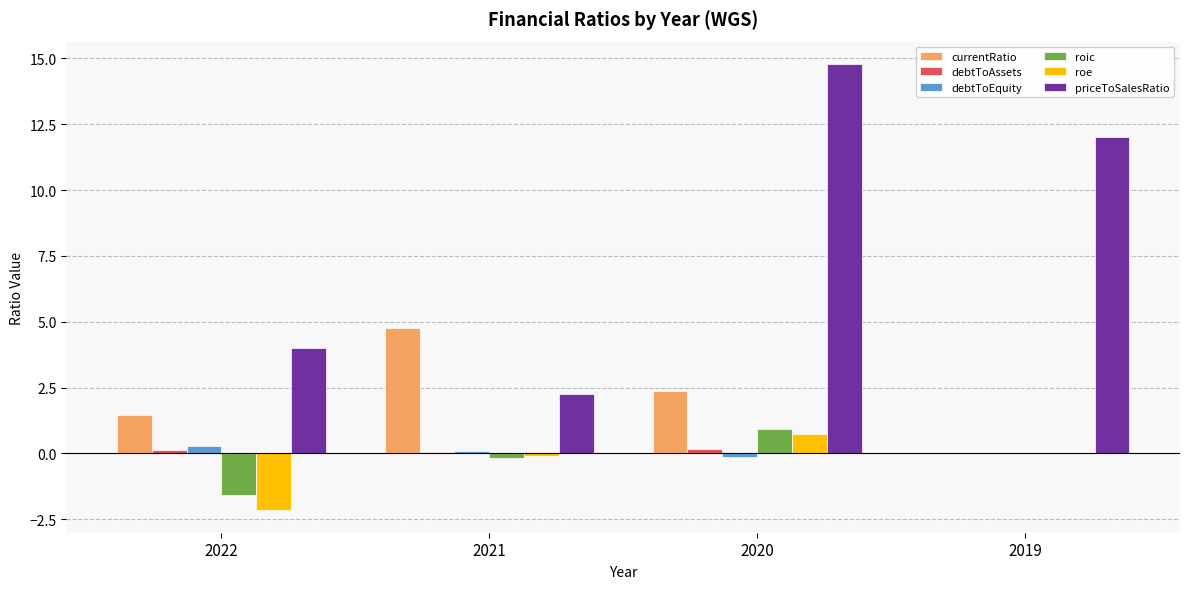

At which label does debtToEquity first exceed 0?

2022